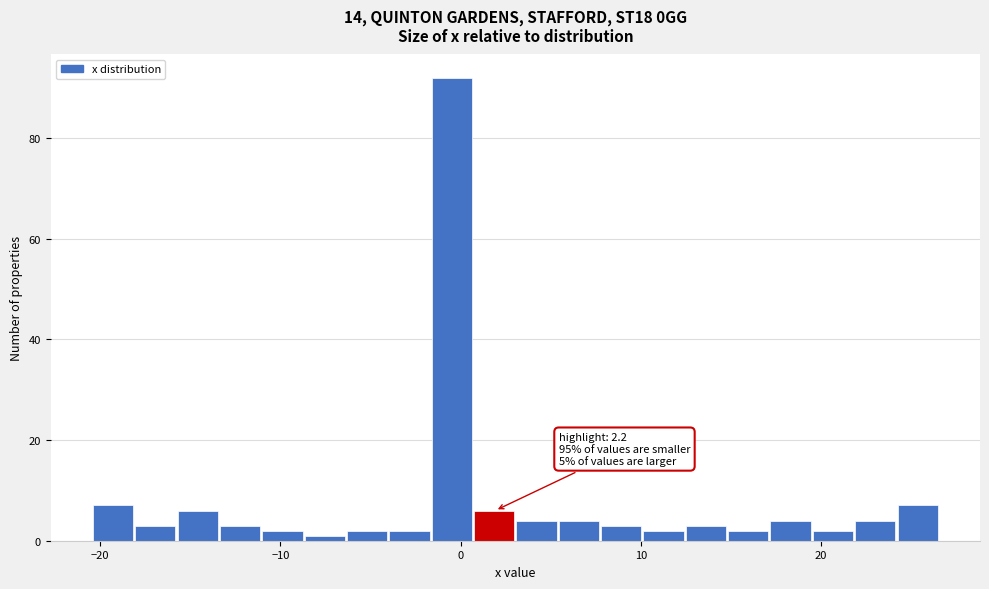

Read against the x-axis, roughly where is the centre of the tallest bar?

0